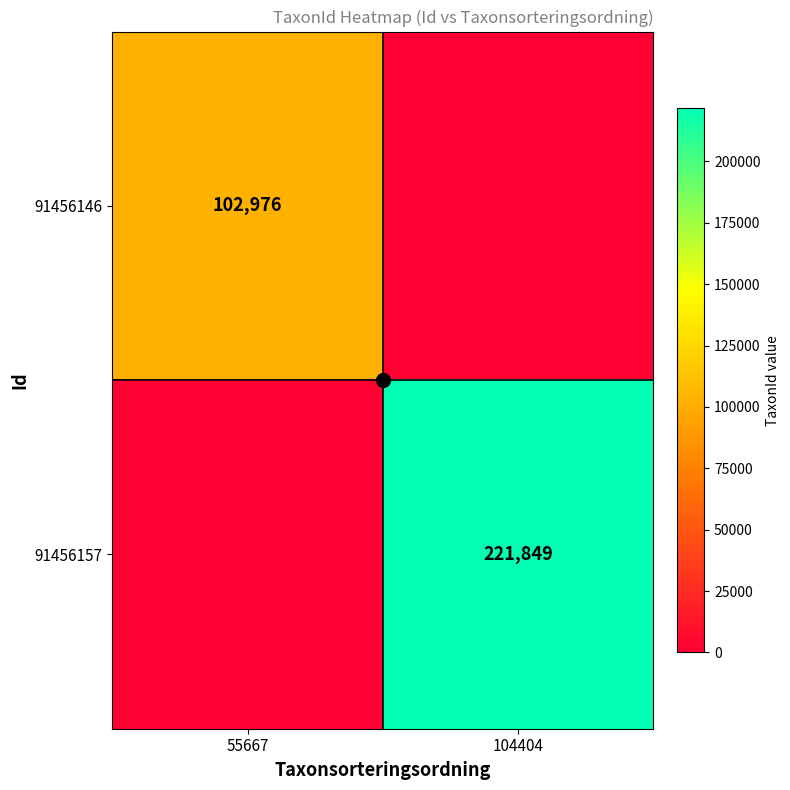

List the series in order of their overall mean, lowest first.

91456146, 91456157